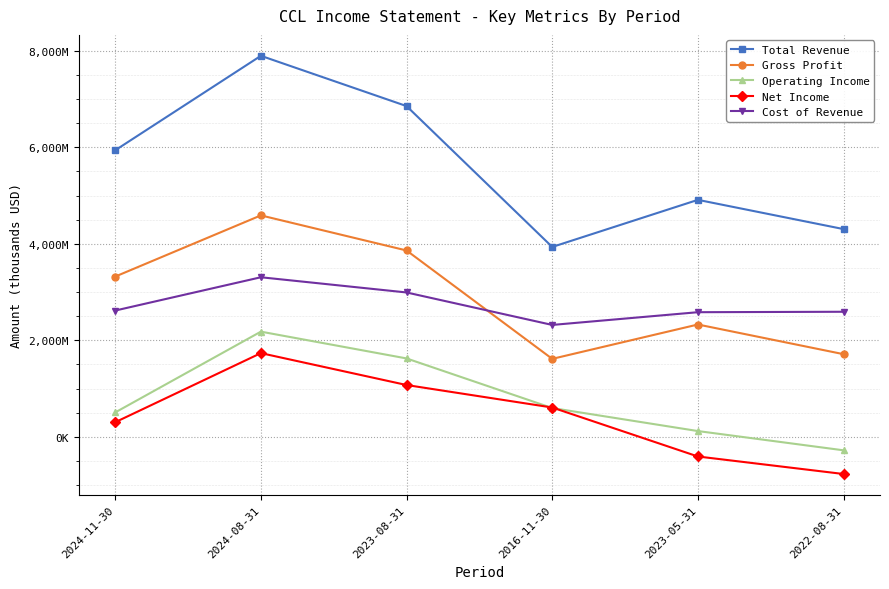

What is the label of the 5th point from the left?

2023-05-31